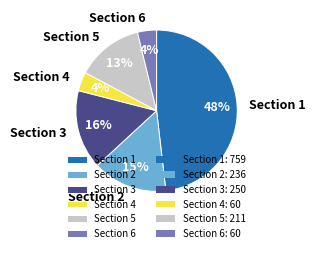

Is the sum of Section 4 and Section 6 greater than half?

No